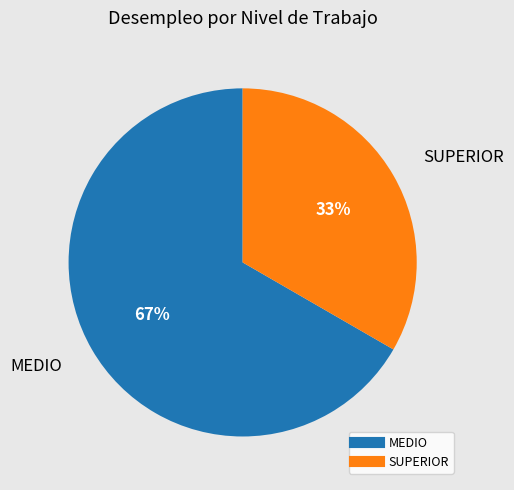

Which category has the biggest portion of the pie?

MEDIO